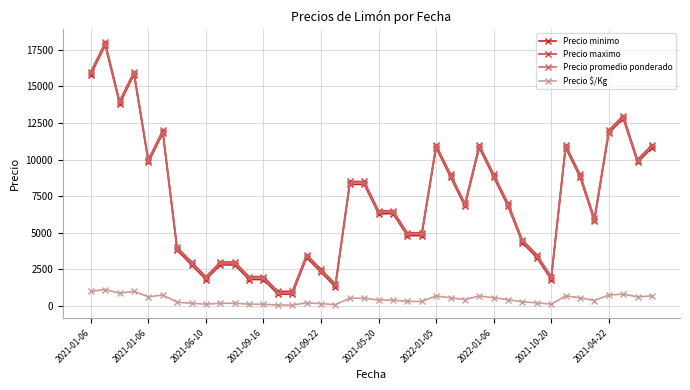

What is the maximum value shown in the chart?

18000